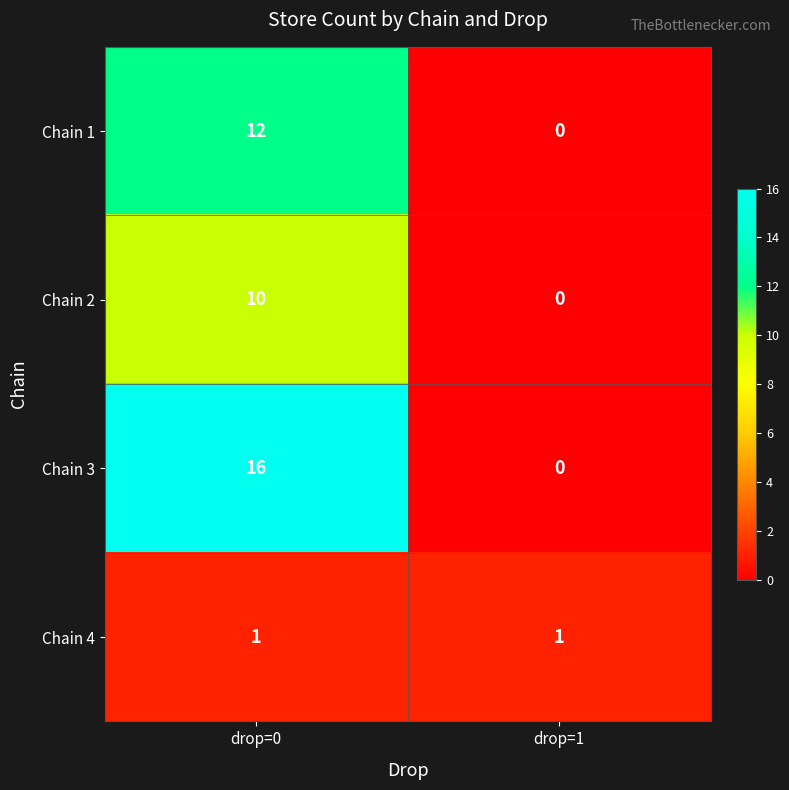

Rank the series by their maximum value, from highest to lowest.

Chain 3, Chain 1, Chain 2, Chain 4